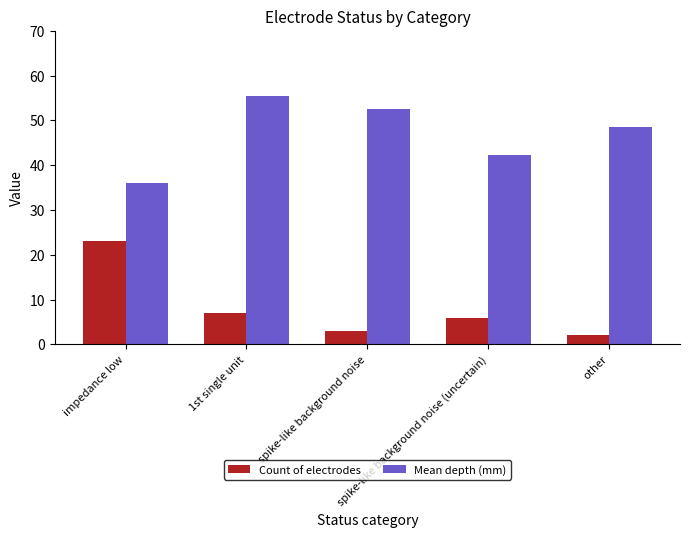

Reading left to right, extract all data points from this chart.

Count of electrodes: impedance low=23.0	1st single unit=7.0	spike-like background noise=3.0	spike-like background noise (uncertain)=6.0	other=2.0
Mean depth (mm): impedance low=36.1	1st single unit=55.5	spike-like background noise=52.5	spike-like background noise (uncertain)=42.3	other=48.5